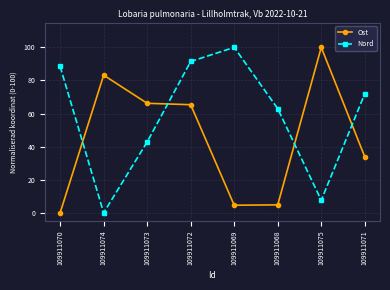

Does the chart display data point markers on the line(s)?

Yes